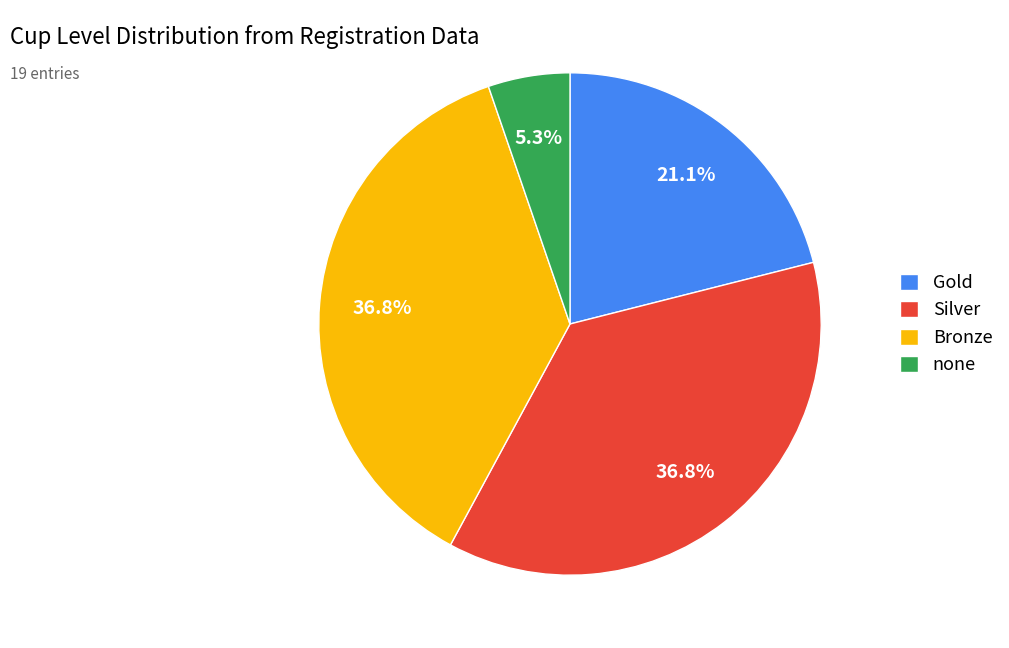

Do Gold and none together represent more than half of the pie?

No